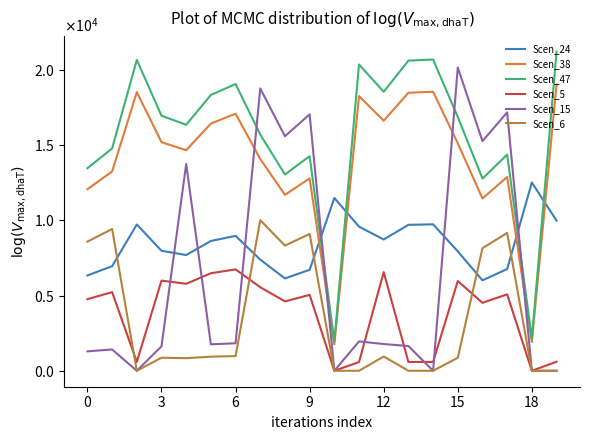

What are all the series names shown in the legend?

Scen_24, Scen_38, Scen_47, Scen_5, Scen_15, Scen_6